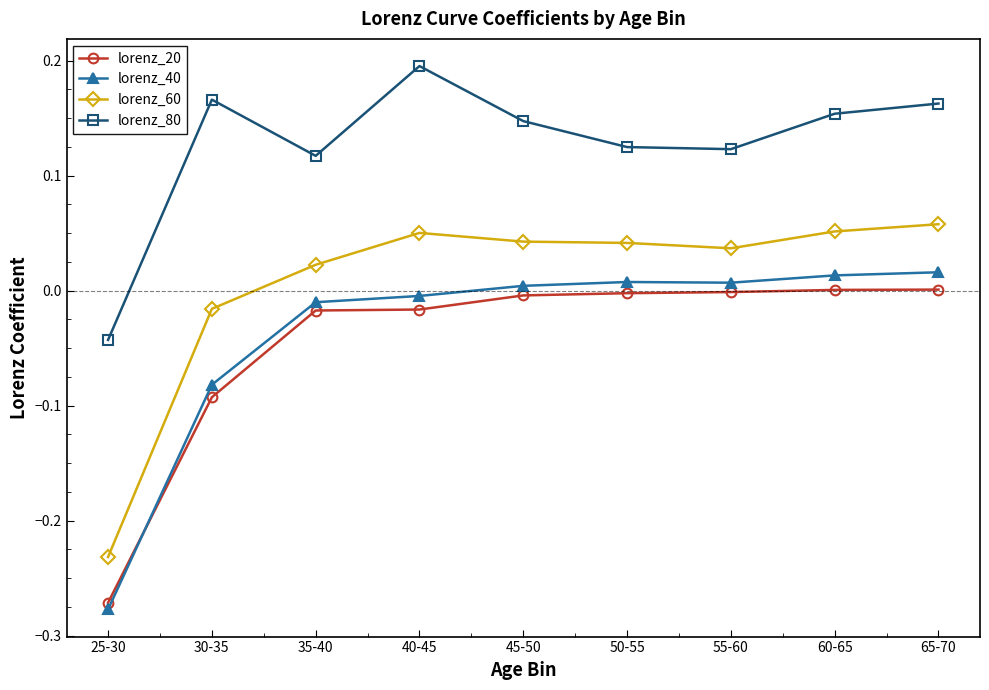

Rank the series at 65-70 from lowest to highest value.

lorenz_20, lorenz_40, lorenz_60, lorenz_80